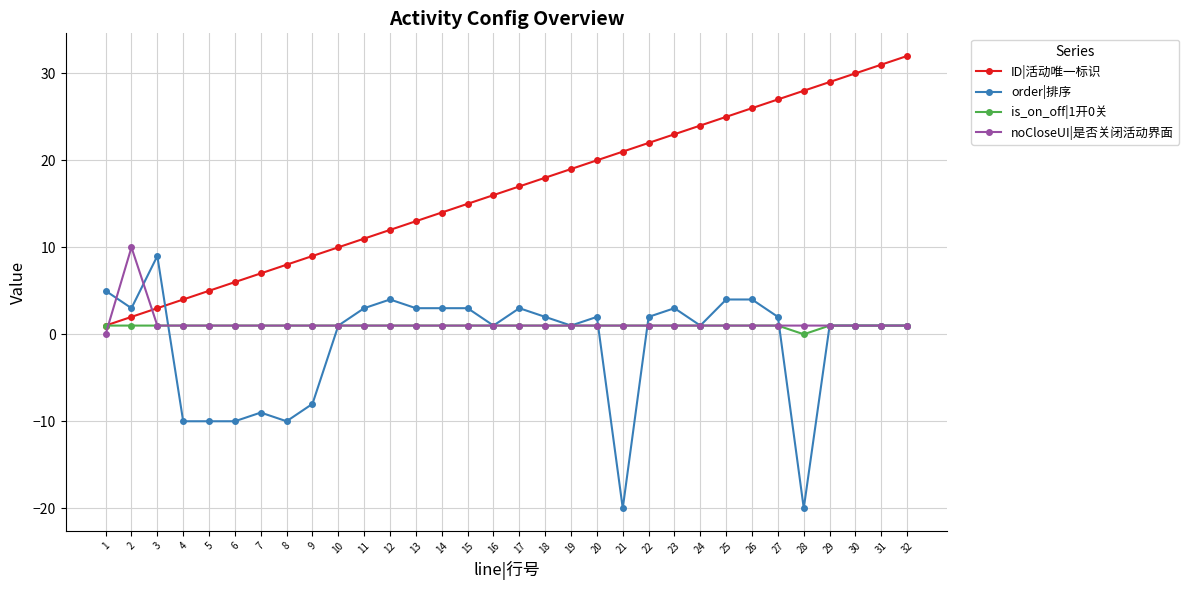

What is the value of the ID|活动唯一标识 point at the 22nd from the left?

22